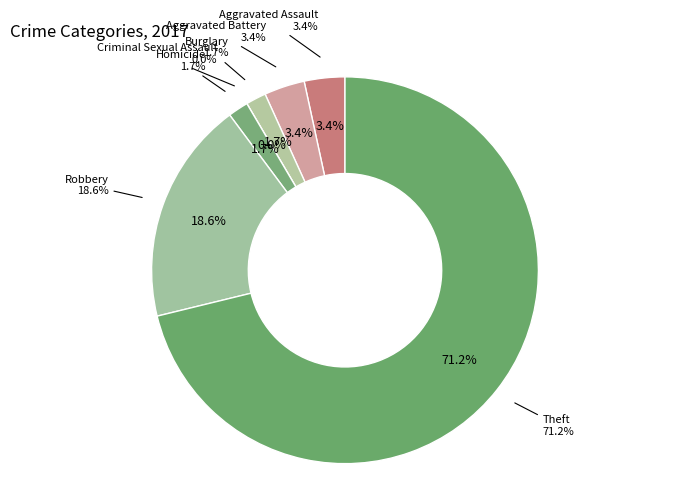

Rank the categories by value from highest to lowest.

Theft, Robbery, Aggravated Assault, Aggravated Battery, Burglary, Homicide, Criminal Sexual Assault